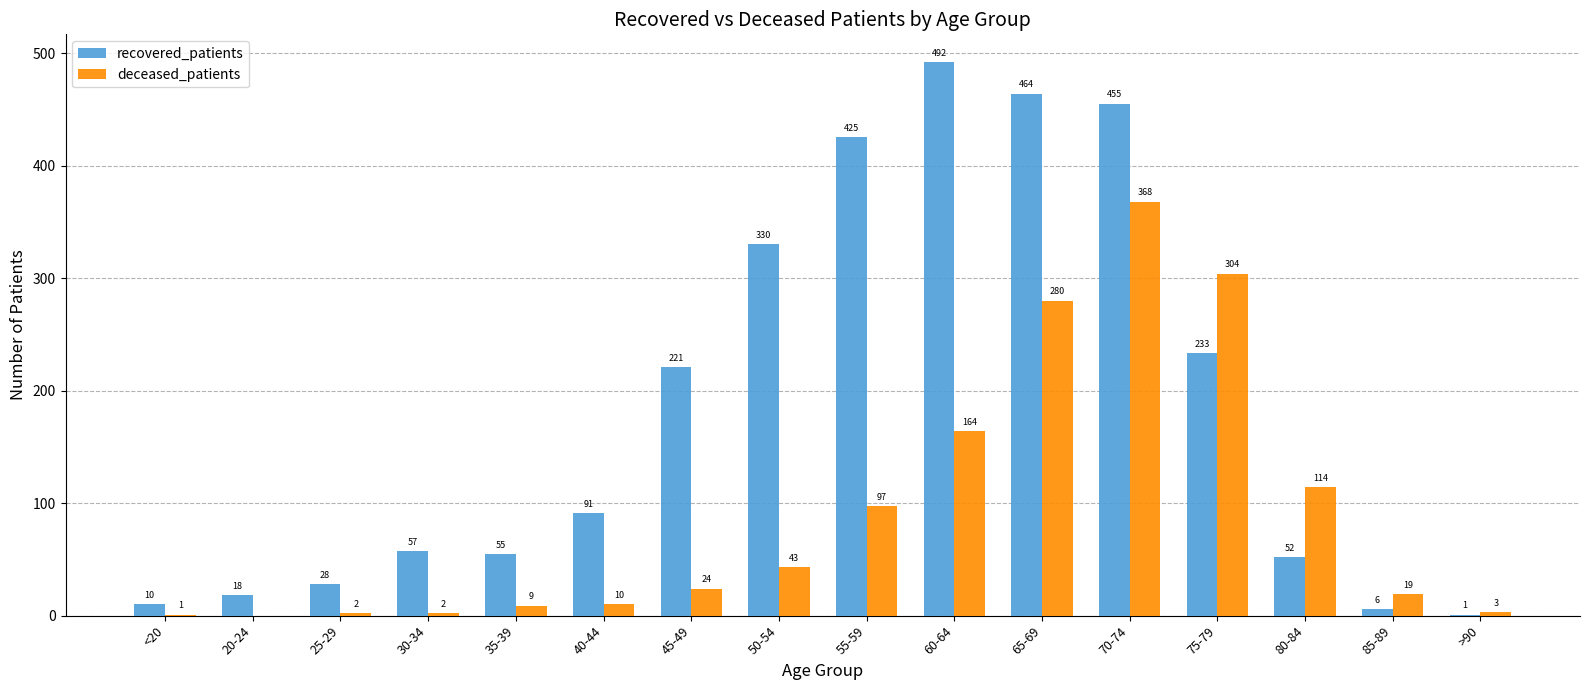

What is the maximum value for recovered_patients?

492